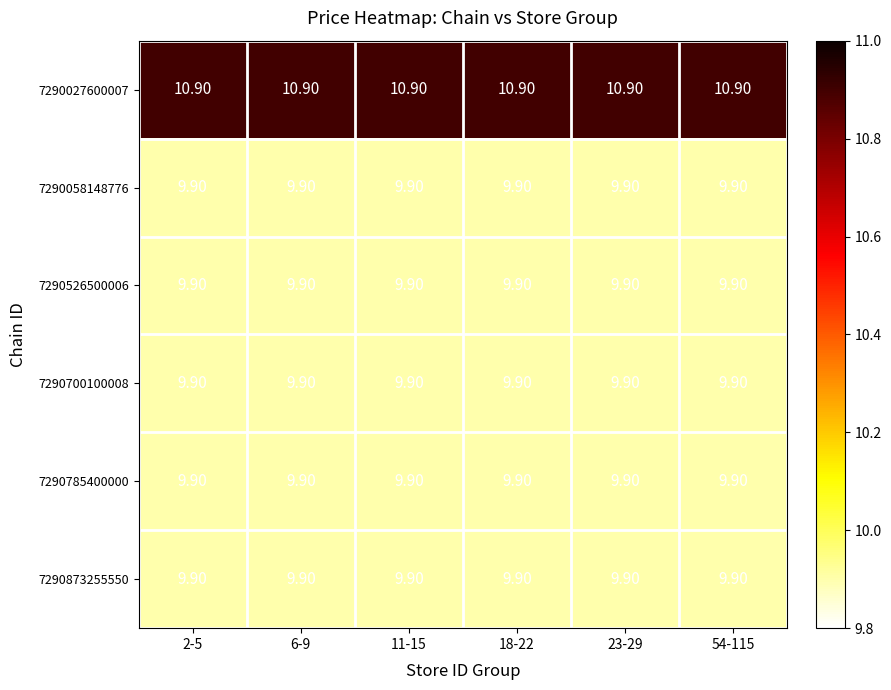

What is the difference between the highest and lowest values at 23-29?

1.0